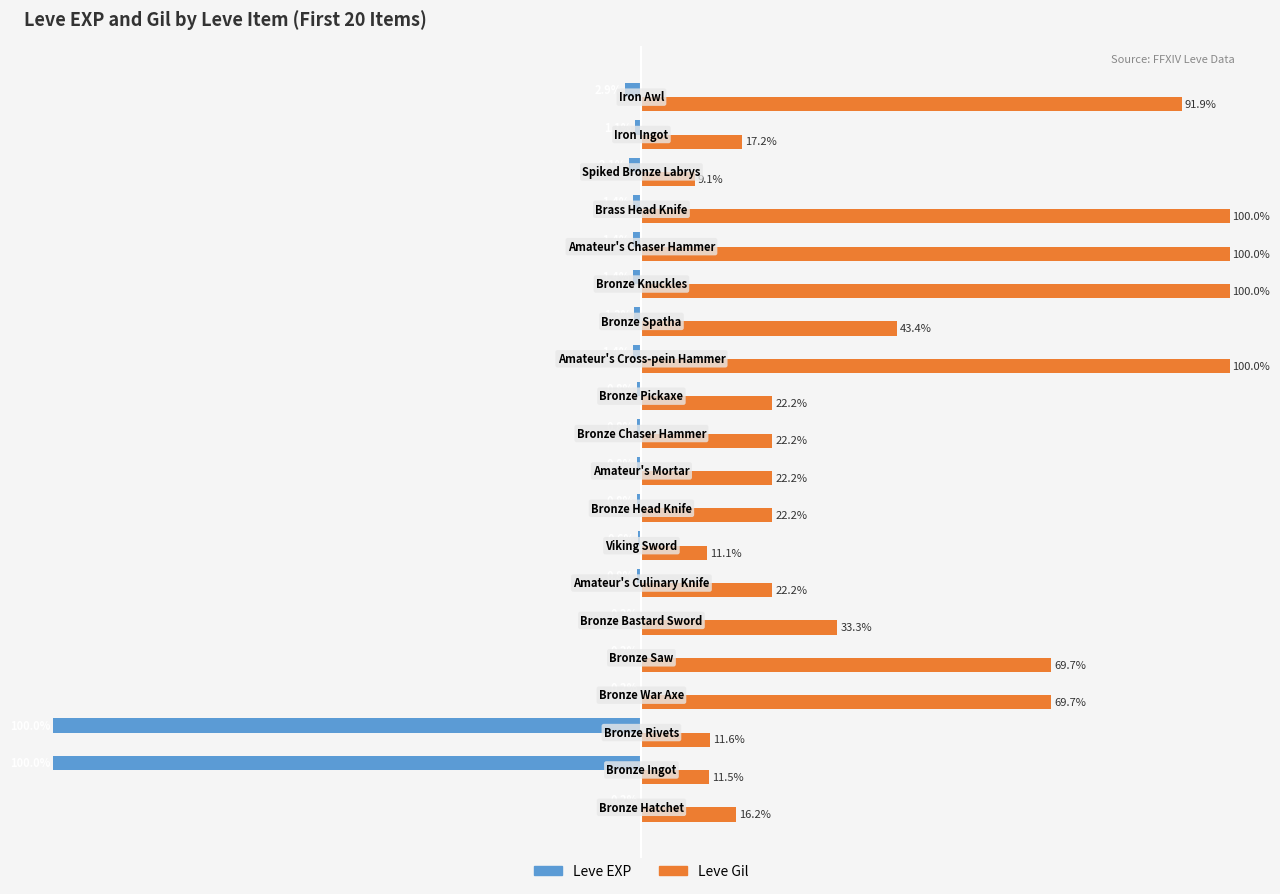

What are all the series names shown in the legend?

Leve EXP, Leve Gil